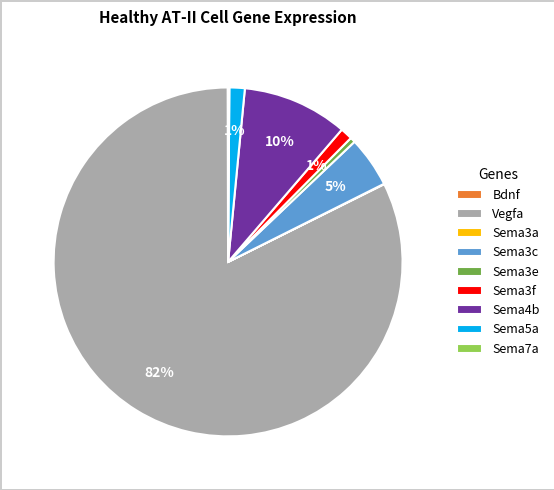

To the nearest percent, what is the average slice percentage?

11%